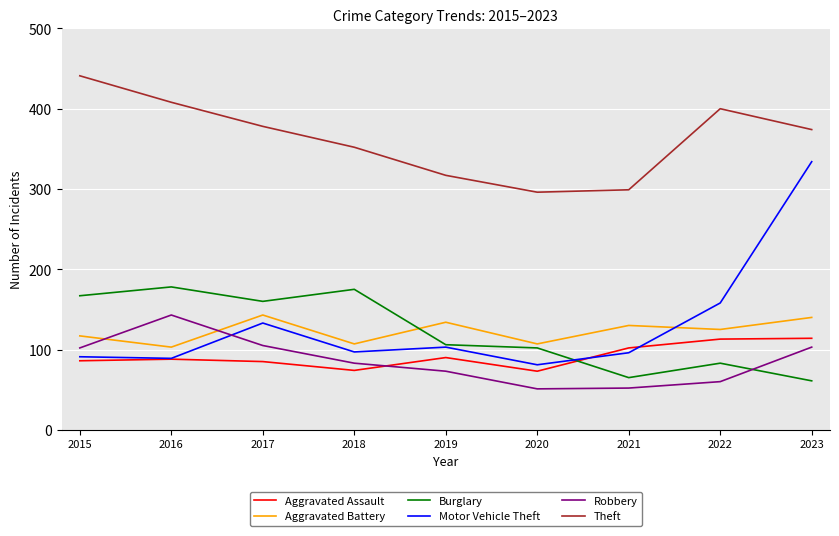

True or false: Aggravated Assault and Aggravated Battery intersect in this chart.

False